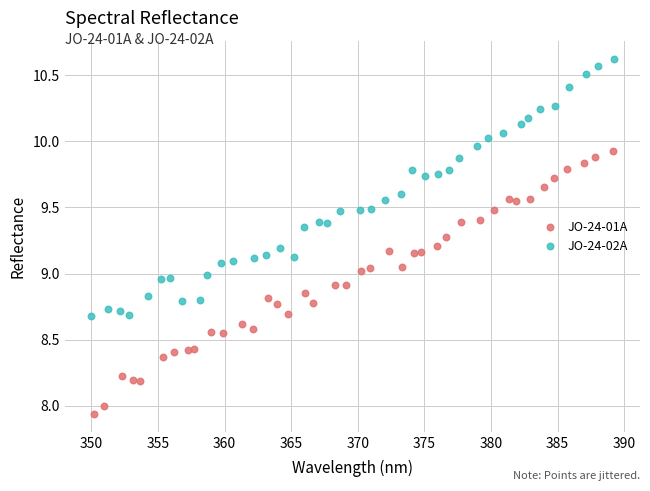

Which series reaches the maximum Y coordinate?

JO-24-02A